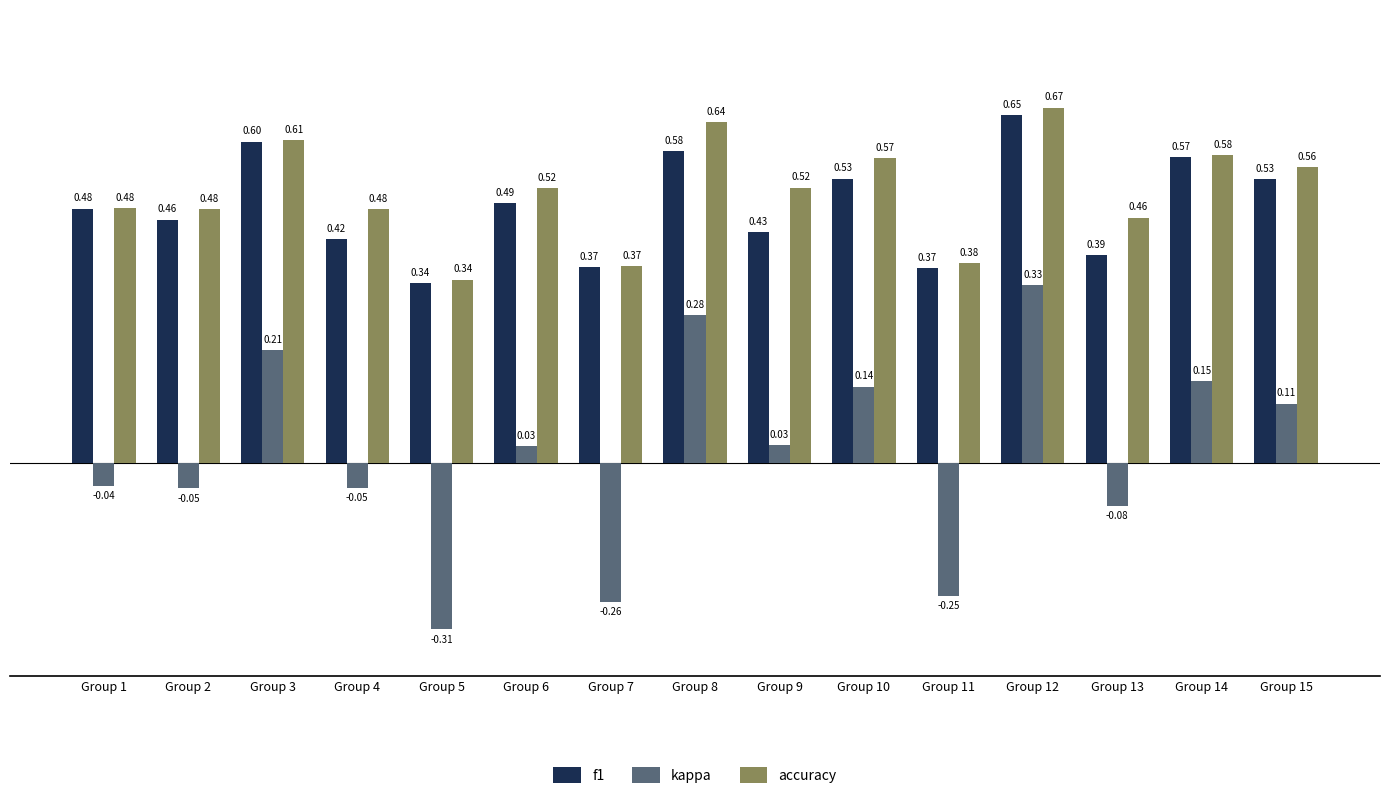

List the series in order of their peak value, lowest first.

kappa, f1, accuracy